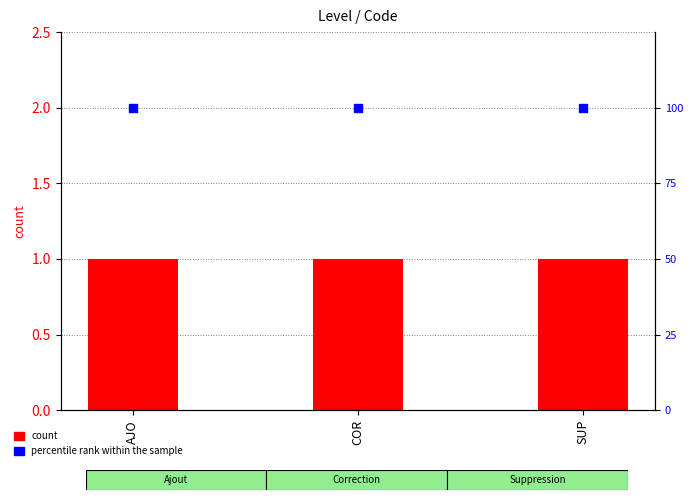

Is the value of count at SUP greater than the value of percentile rank within the sample at COR?

No